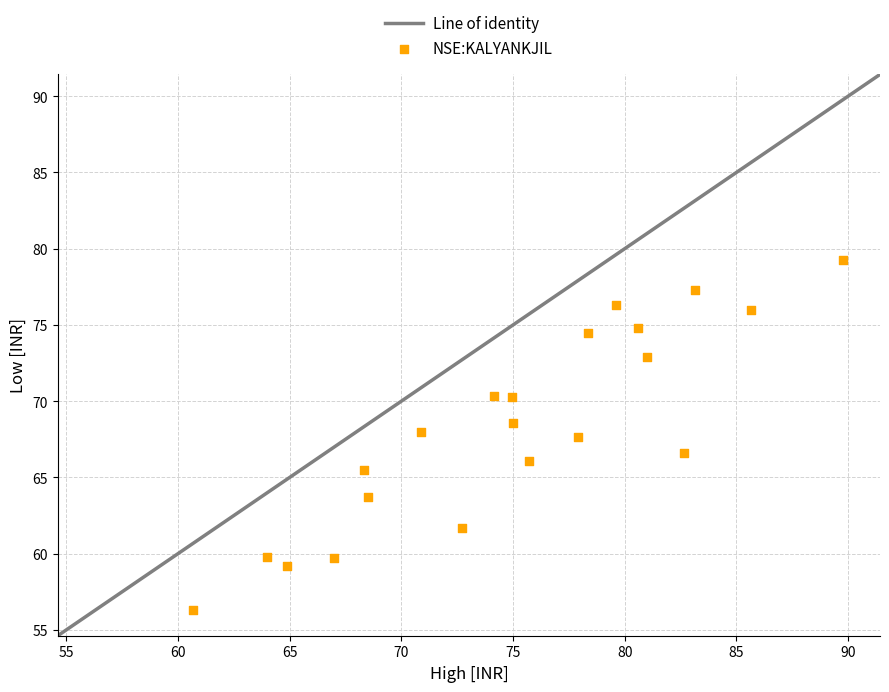

What is the range of X values (max minus min)?

29.0